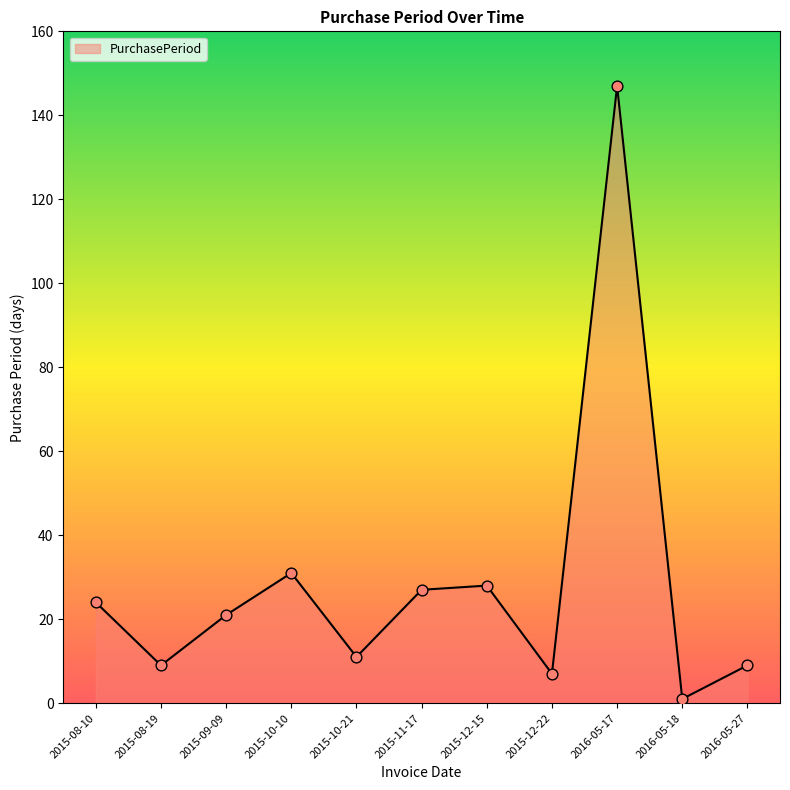

What is the change in value from 2015-09-09 to 2015-10-10?

+10